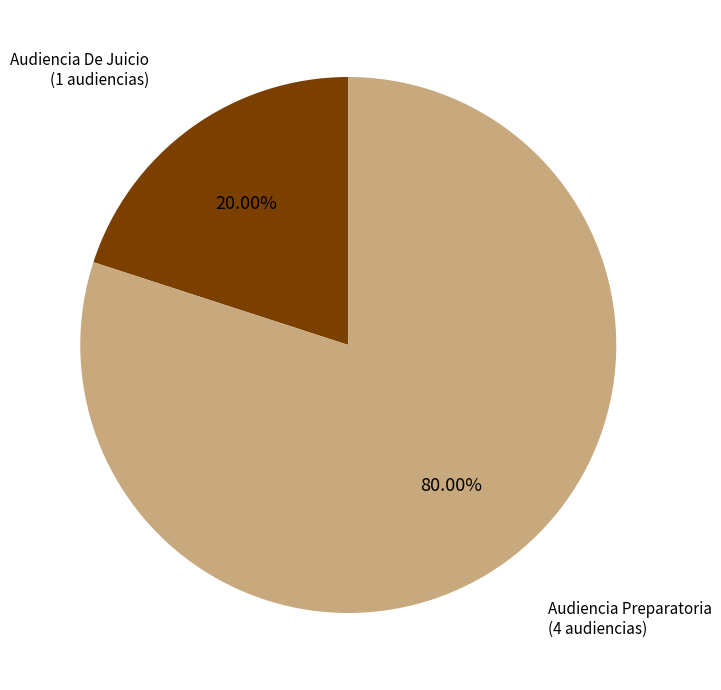

Rank the categories by value from highest to lowest.

Audiencia Preparatoria, Audiencia De Juicio